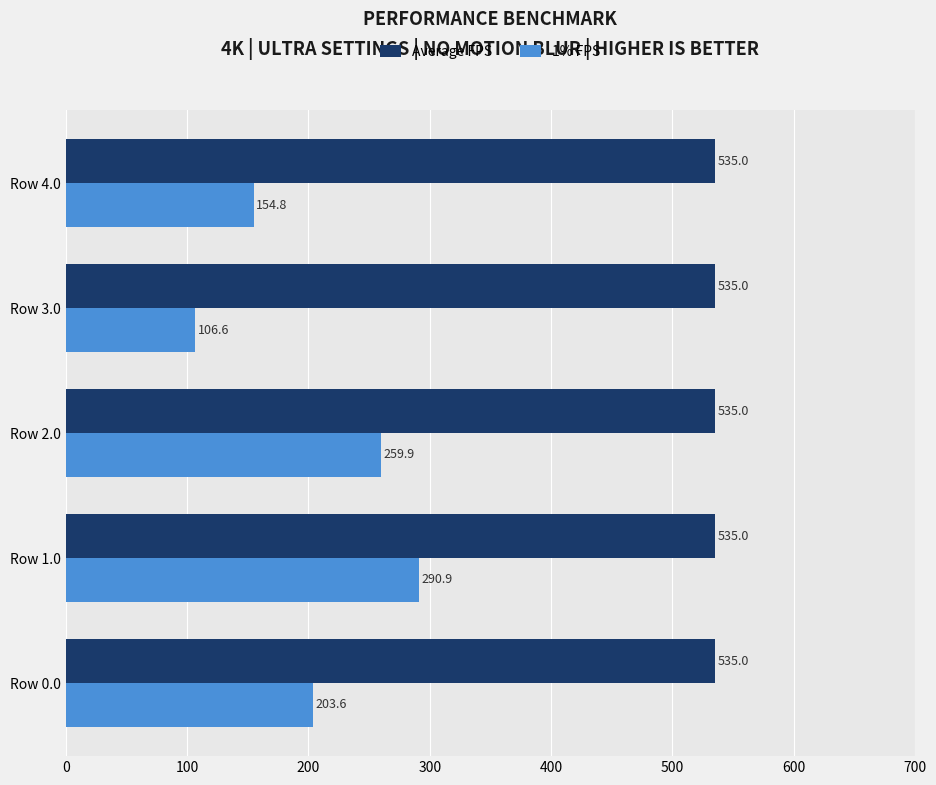

The 1% FPS series shows 290.9 at Row 1.0. True or false?

True